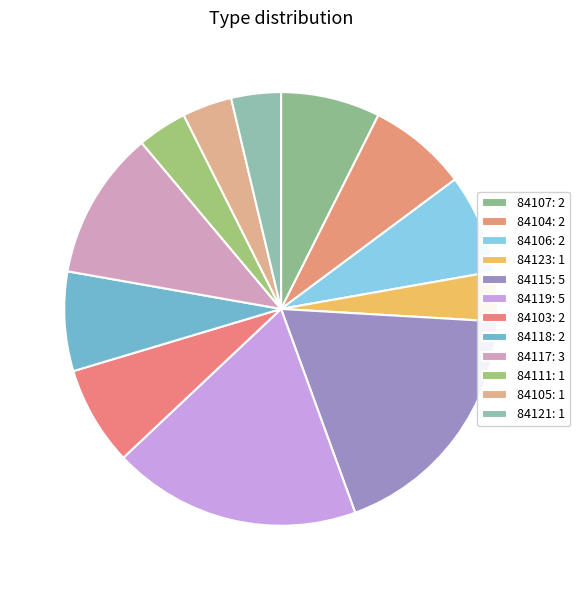

Which has a higher value, 84115 or 84117?

84115